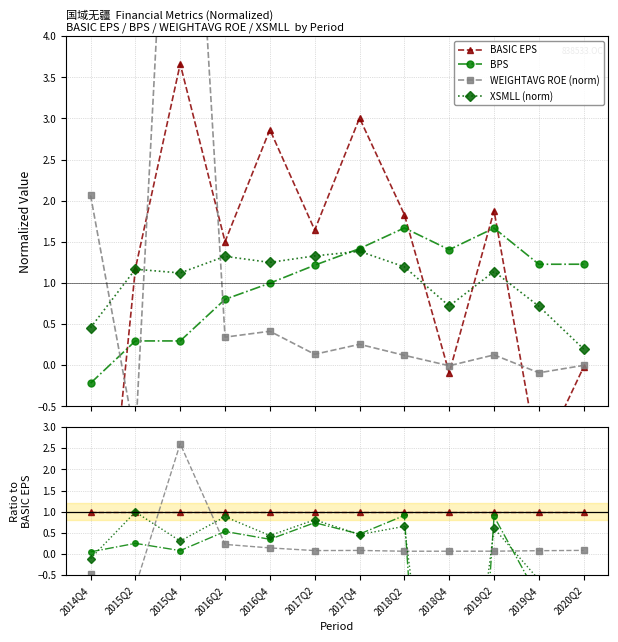

Which series has the largest total across all categories?

BASIC EPS